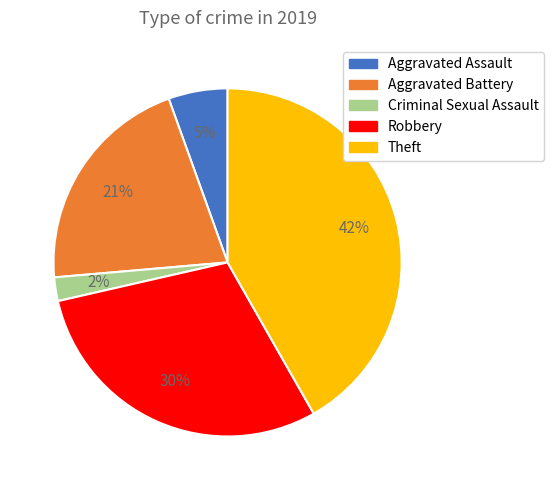

Between Aggravated Battery and Criminal Sexual Assault, which is larger?

Aggravated Battery